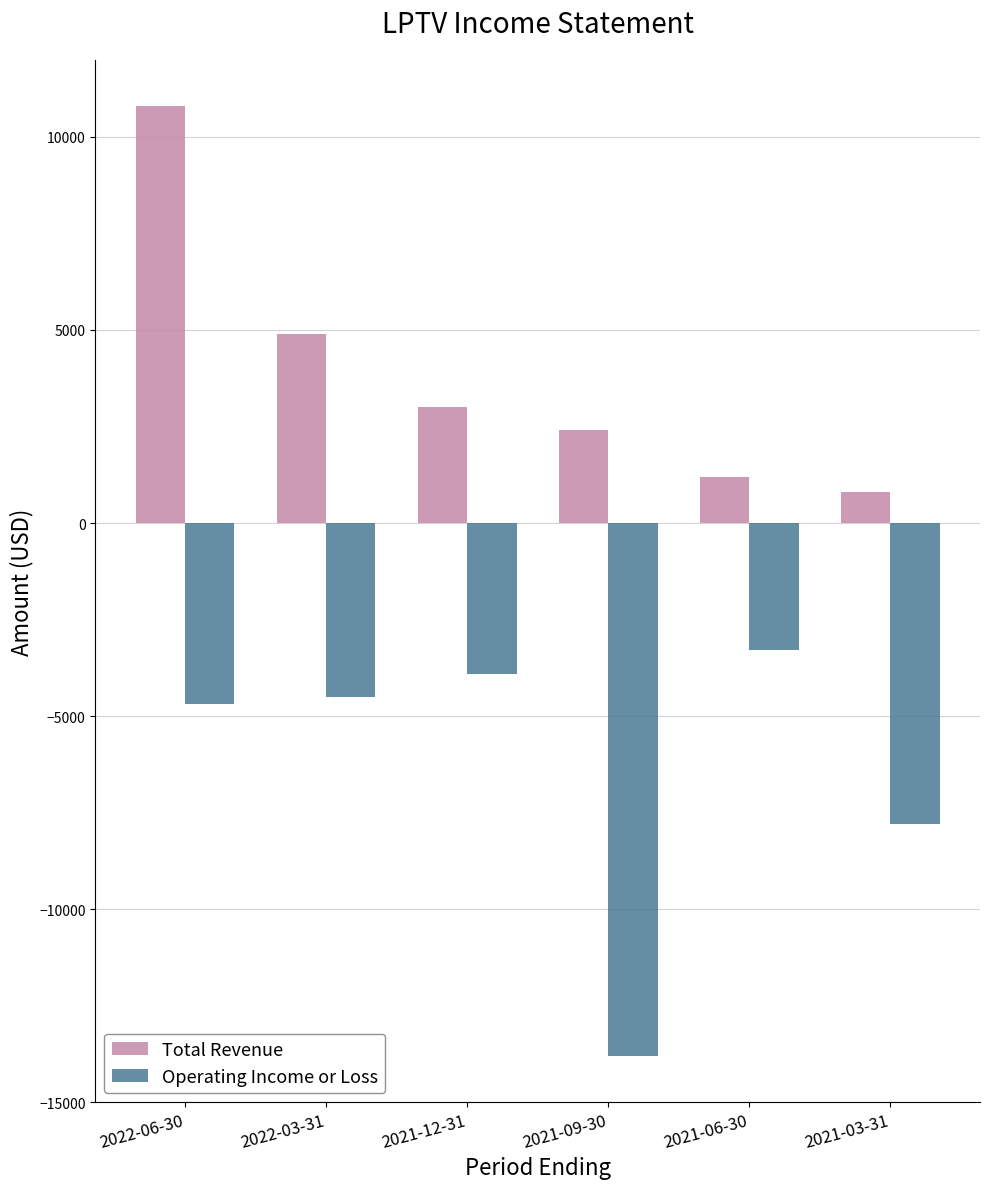

How many categories are shown in the chart?

6